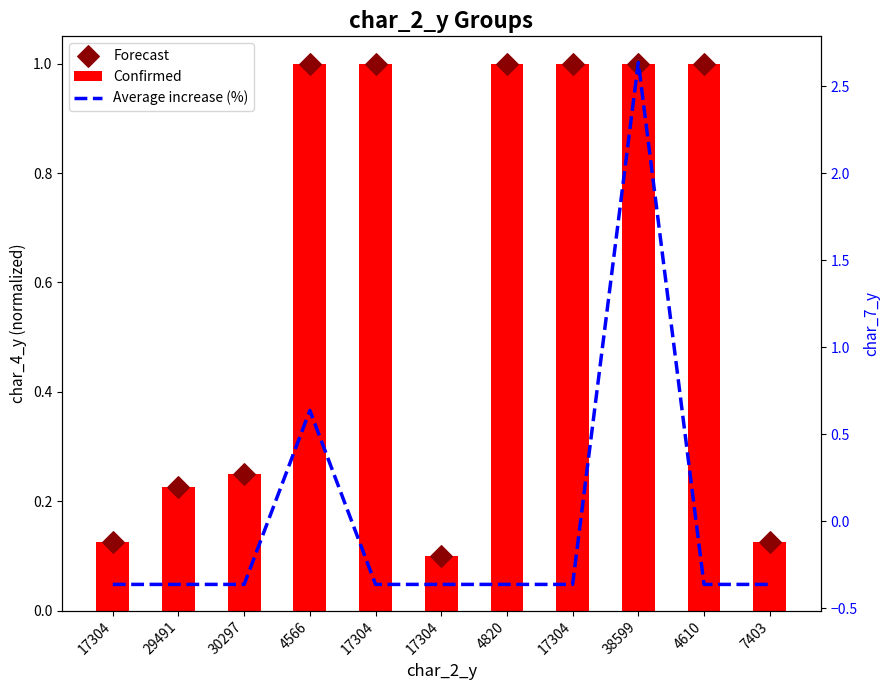

At how many categories does at least one series exceed 1?

1